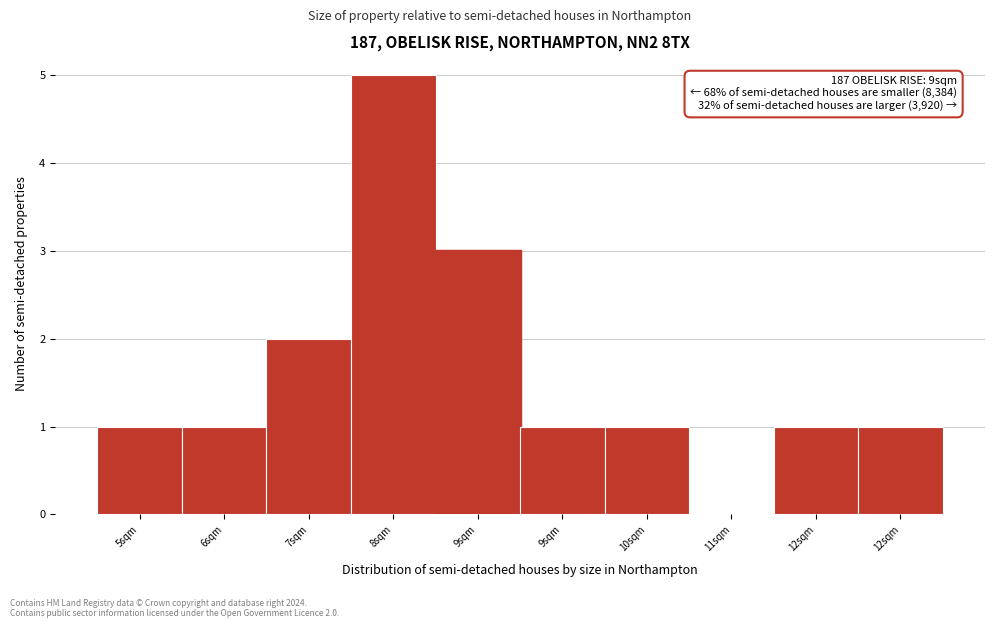

Are the bars horizontal?

No